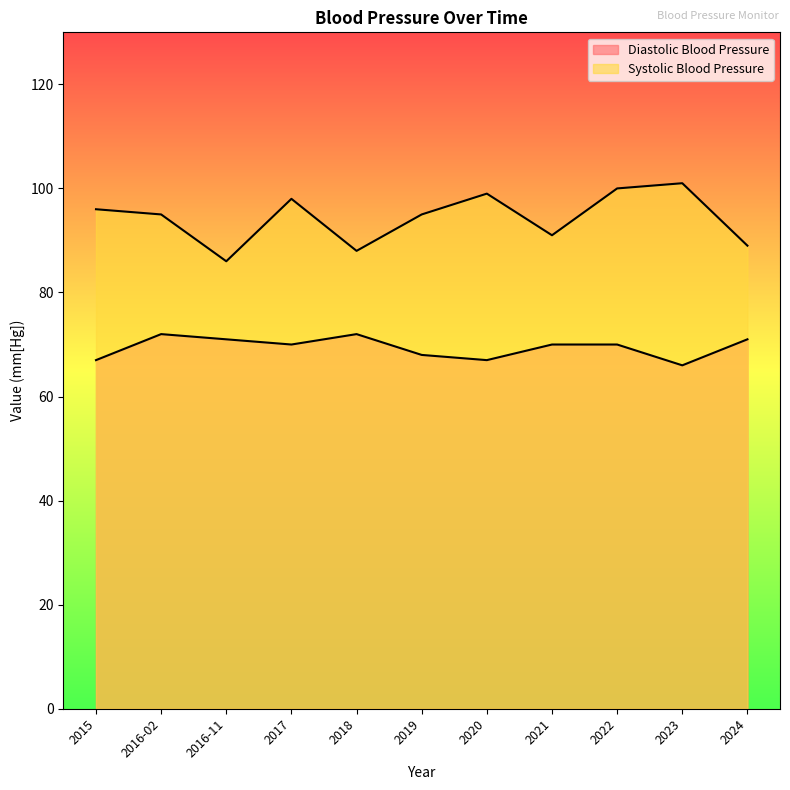

What is the label of the 9th point from the left?

2022